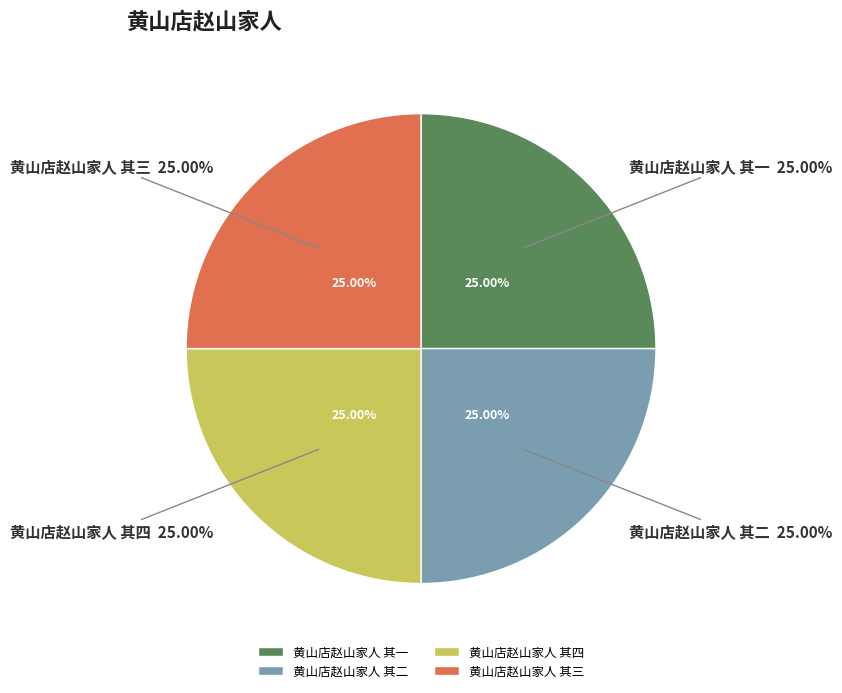

Does any single category account for the majority?

No